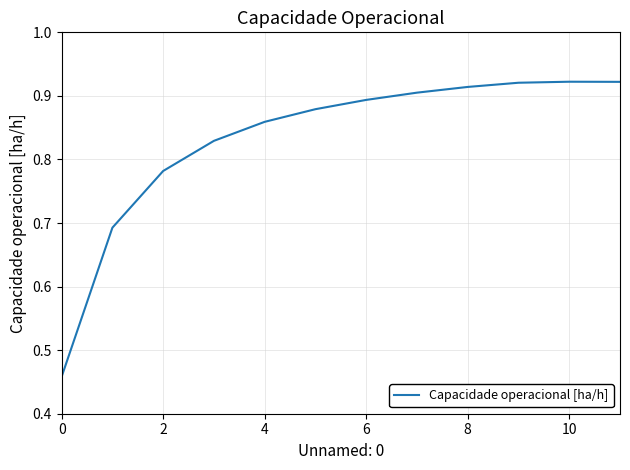

Does the chart display data point markers on the line(s)?

No